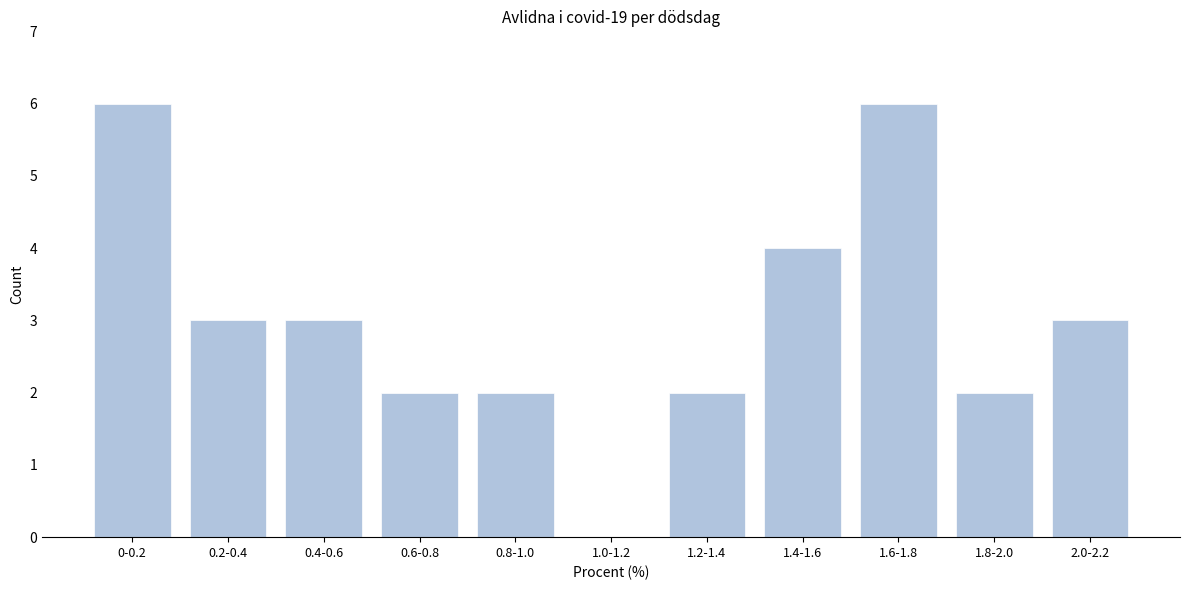

Reading left to right, what are all the values shown in this chart?

0-0.2=6	0.2-0.4=3	0.4-0.6=3	0.6-0.8=2	0.8-1.0=2	1.0-1.2=0	1.2-1.4=2	1.4-1.6=4	1.6-1.8=6	1.8-2.0=2	2.0-2.2=3